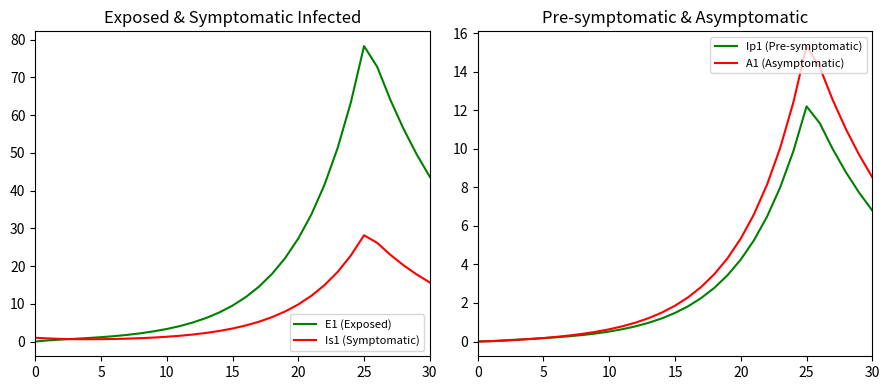

The value of Ip1 (Pre-symptomatic) at 0 is 7.1. True or false?

False